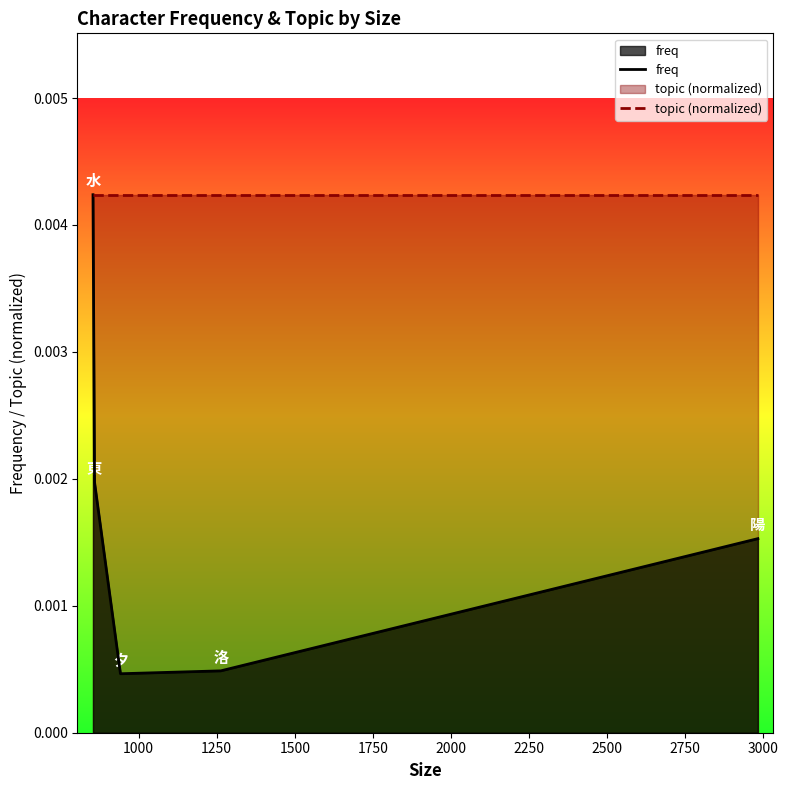

Which series has the largest range (max minus min)?

freq